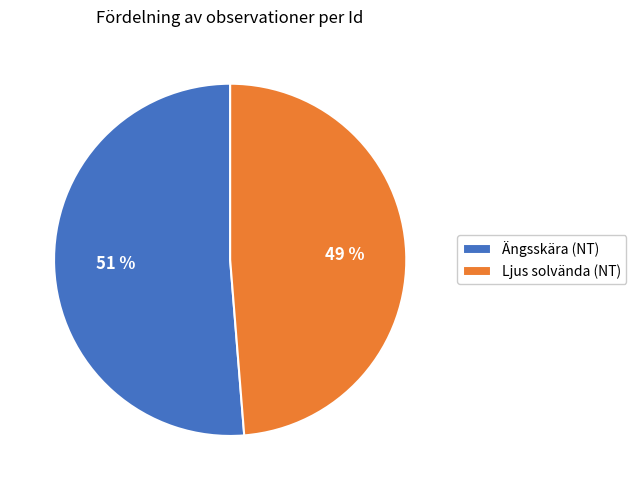

What is the largest slice in the pie chart?

Ängsskära (NT)